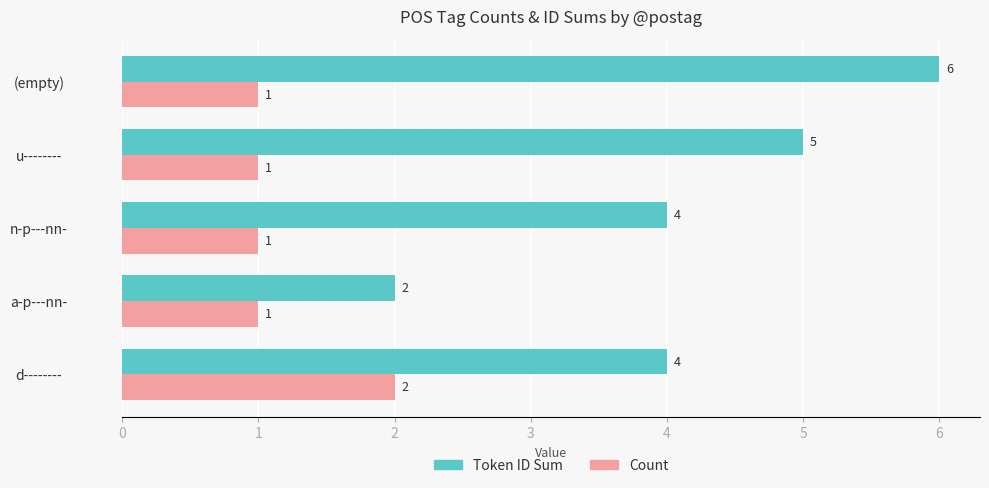

How many series are shown in this chart?

2